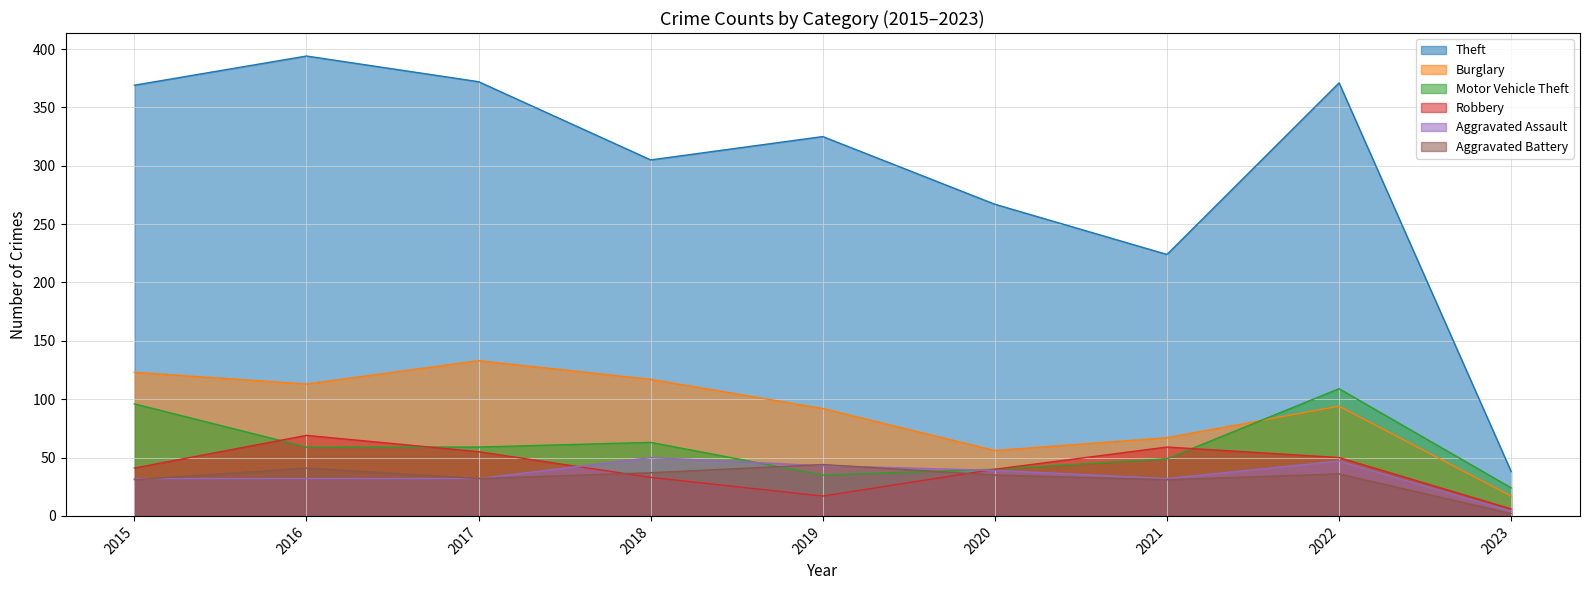

Where does the Burglary series first go above 94?

2015